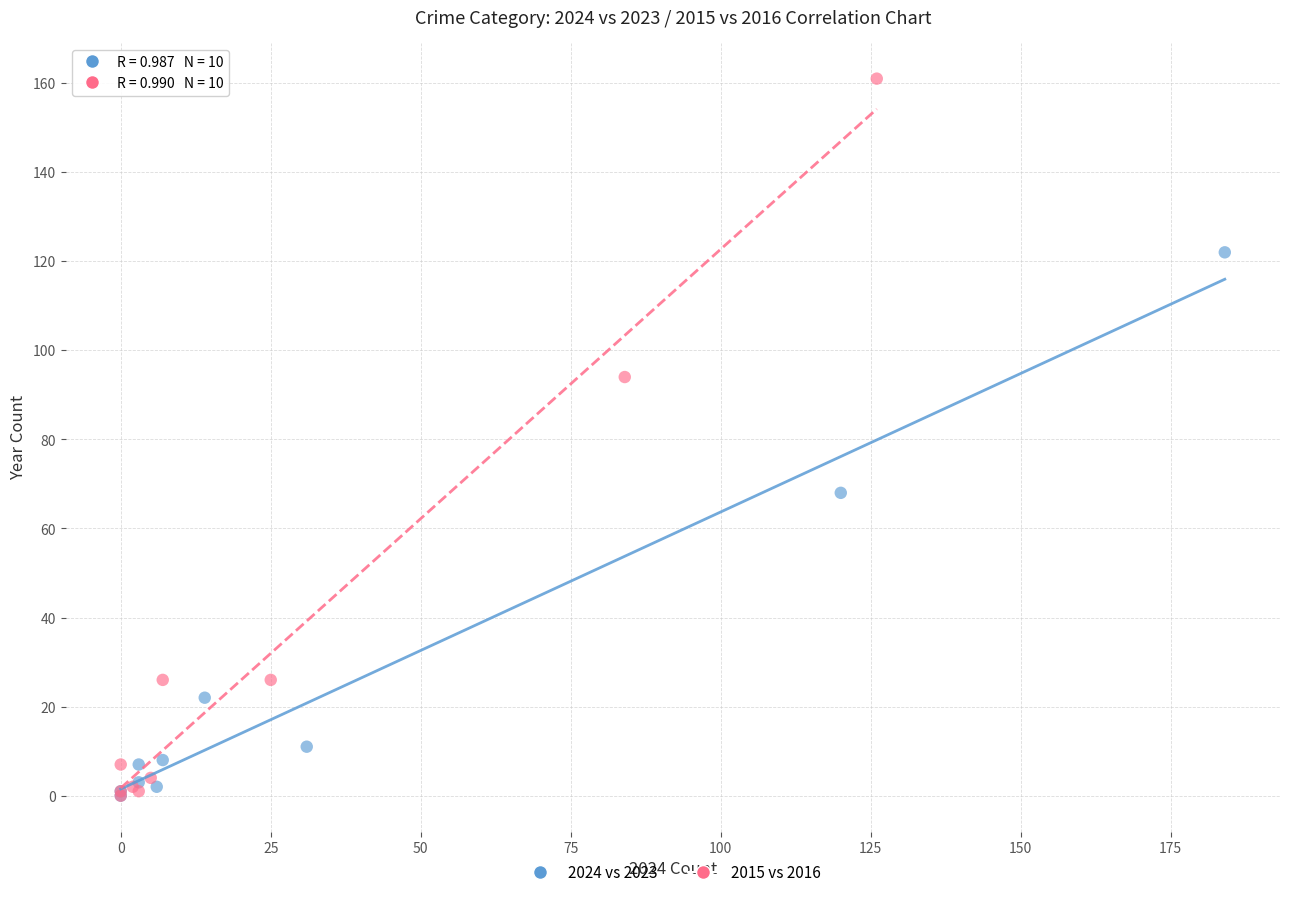

Which series contains the highest Y value?

2015 vs 2016